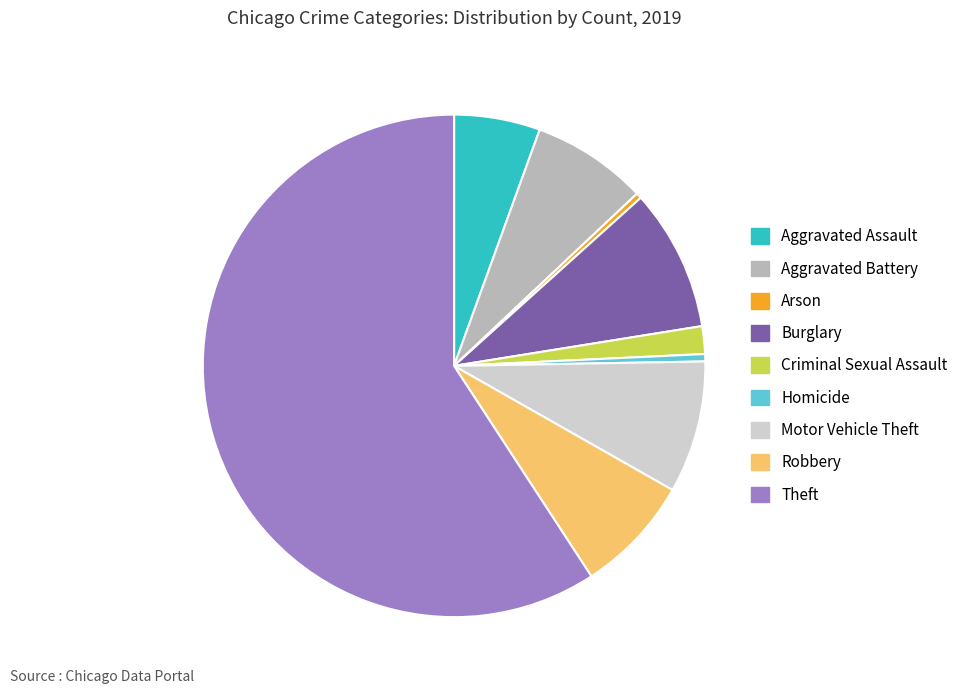

Approximately how many times larger is the value at Robbery compared to Motor Vehicle Theft?

0.9